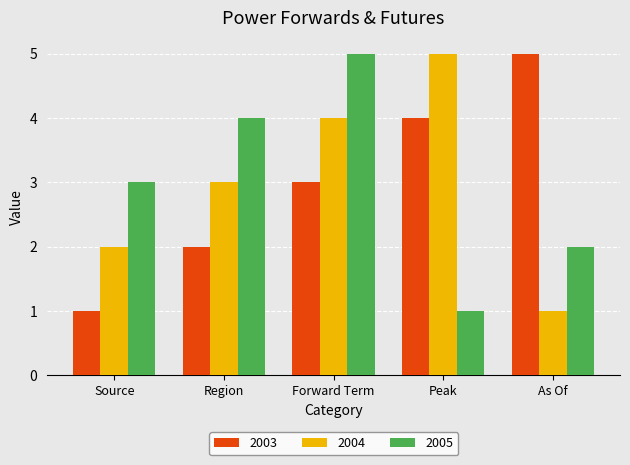

What is the spread (max minus min) of values at Peak?

4